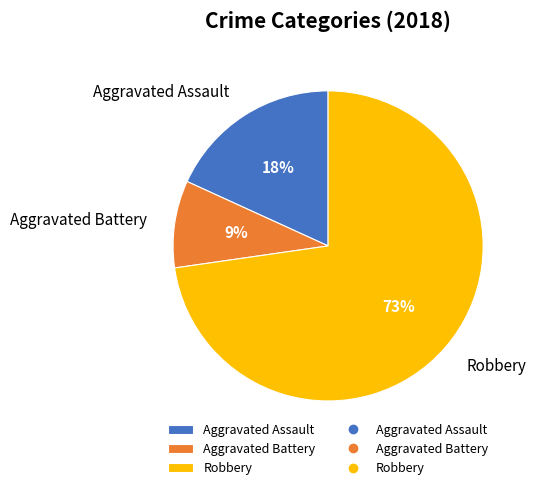

Between Robbery and Aggravated Battery, which is larger?

Robbery